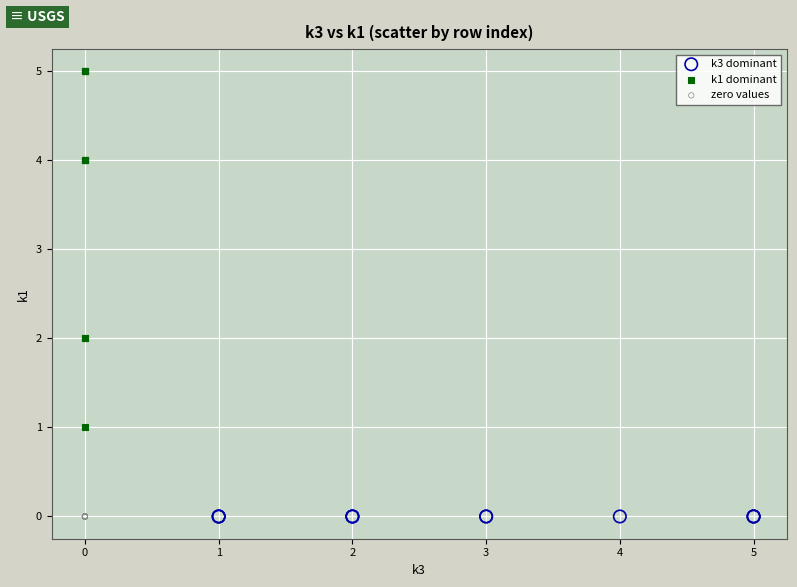

Which series contains the highest Y value?

k1 dominant